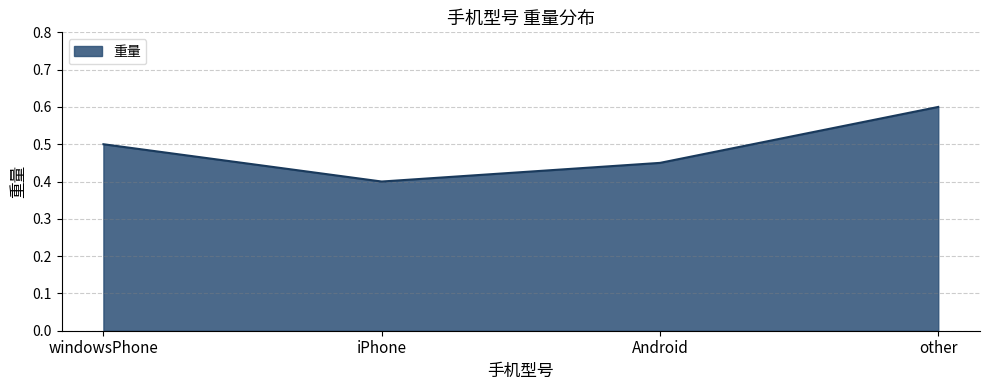

What is the sum of the values at Android and other?

1.1